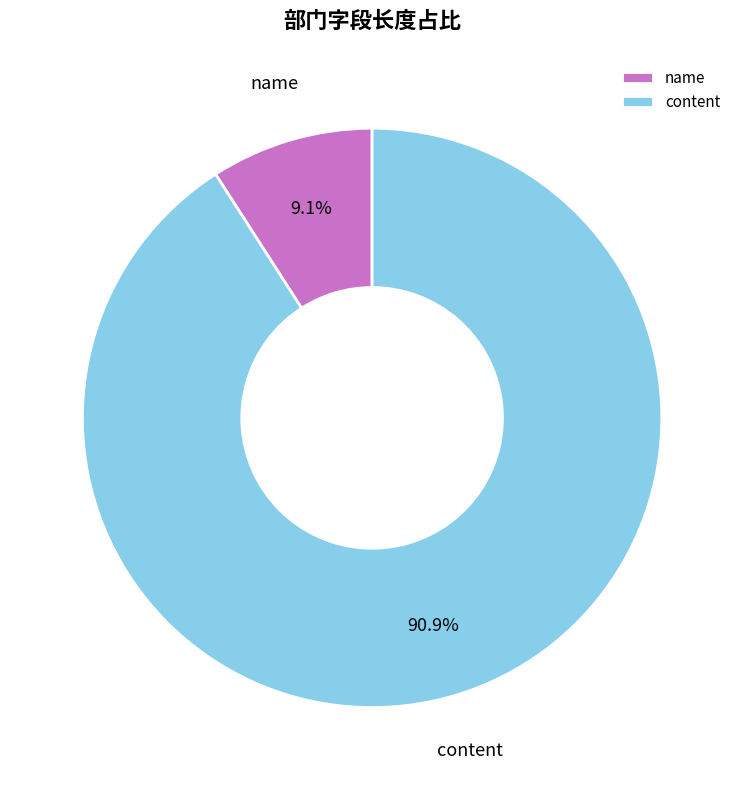

Which category has the biggest portion of the pie?

content